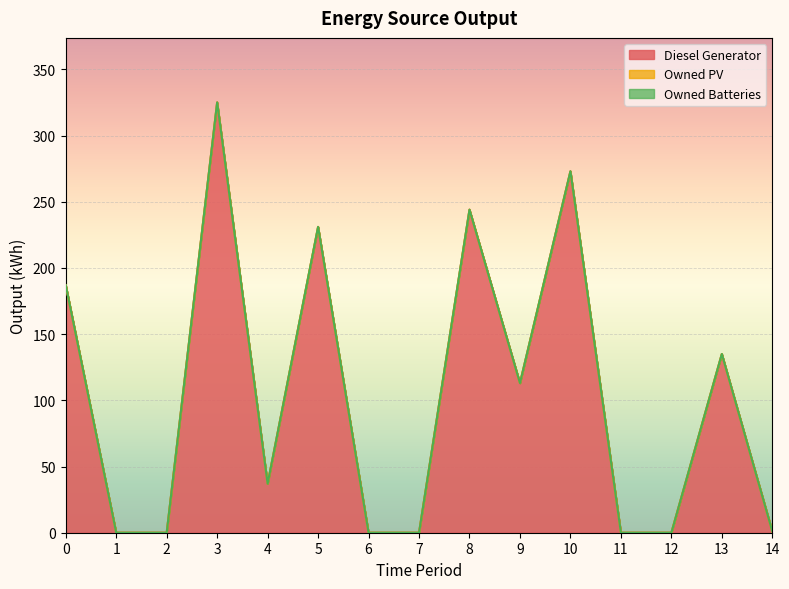

True or false: Diesel Generator and Owned PV intersect in this chart.

False